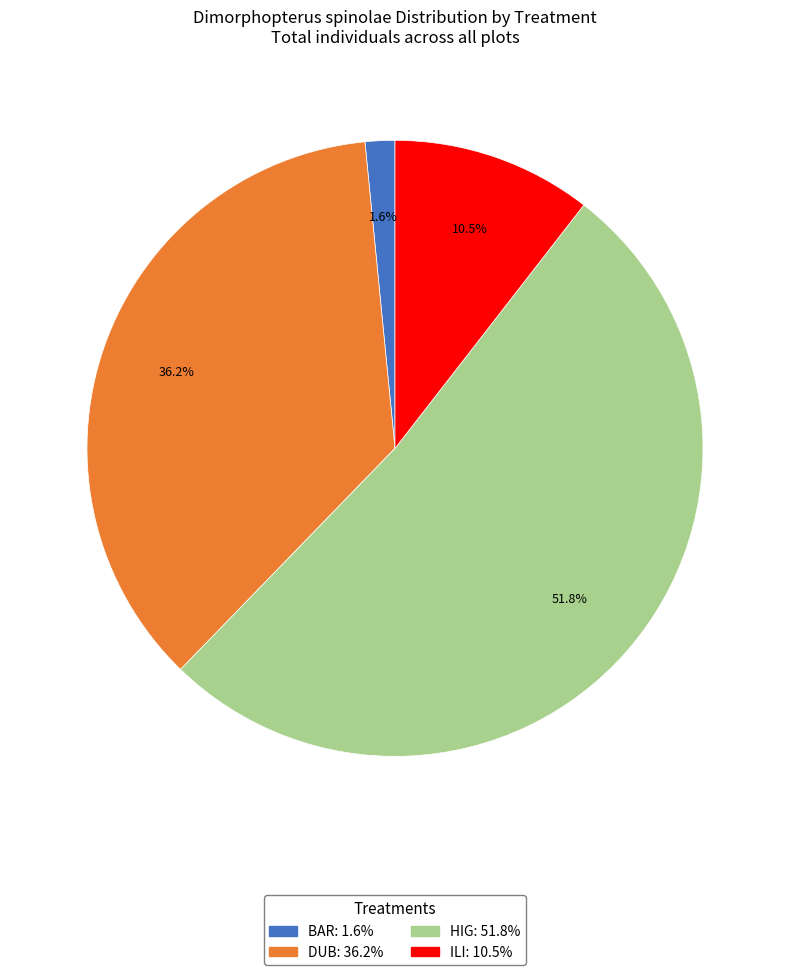

How many slices are in this pie chart?

4